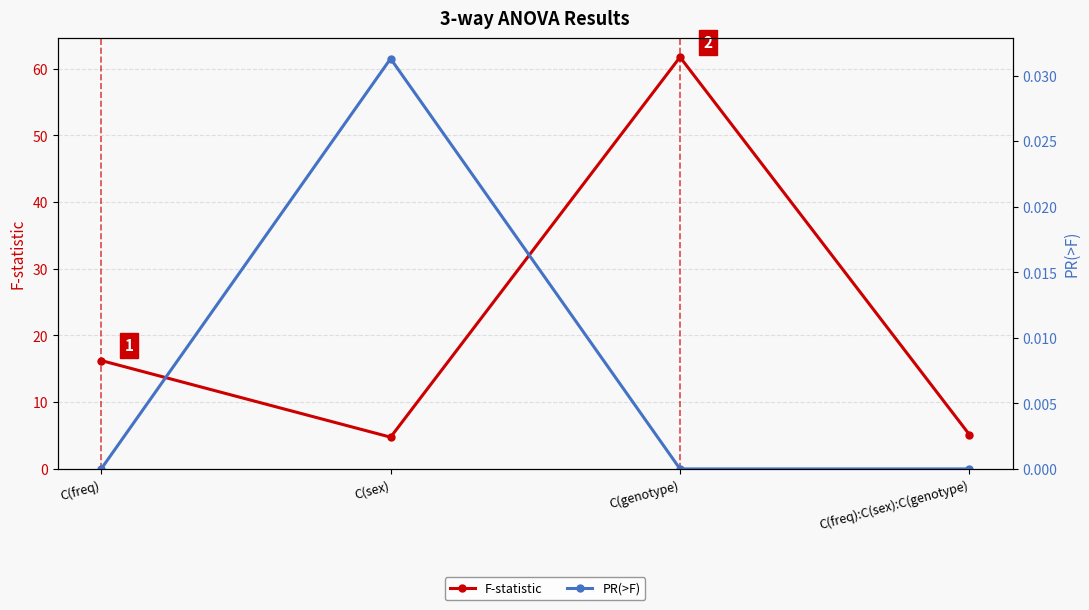

Where is the first local minimum for F-statistic?

C(sex)